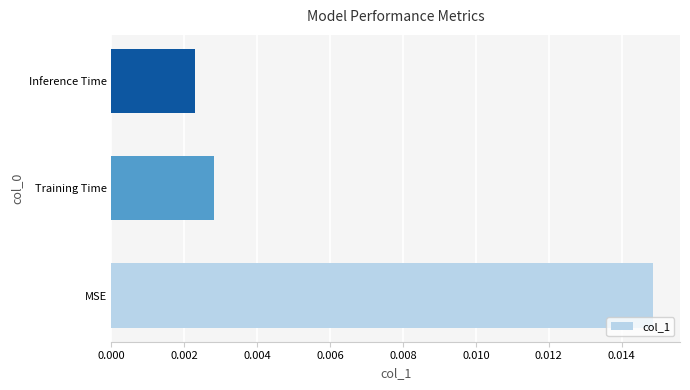

Rank the categories by value from highest to lowest.

MSE, Training Time, Inference Time